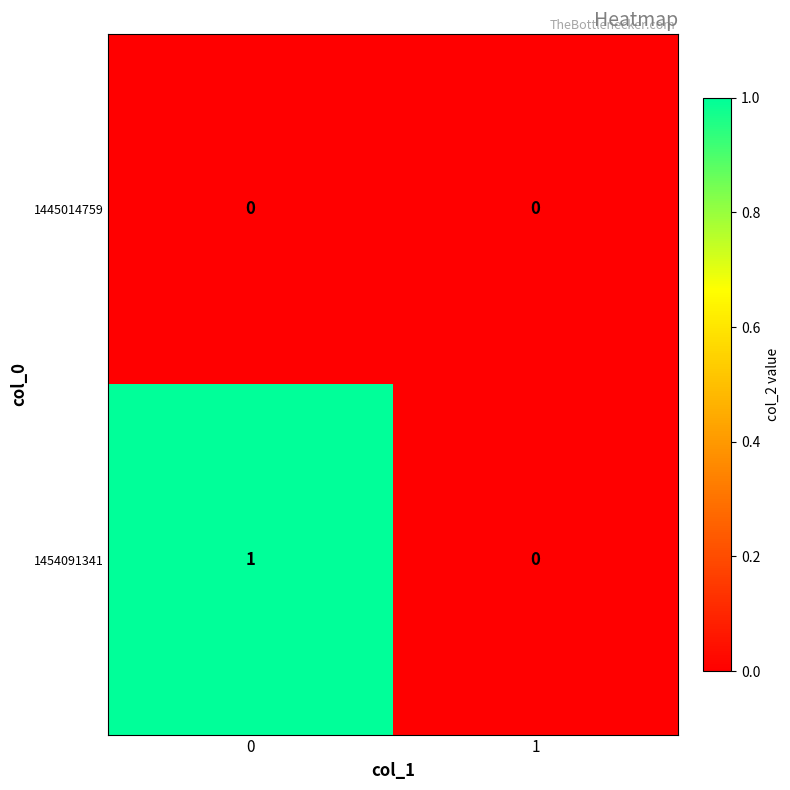

Reading right to left, what are all the values shown in this chart?

1445014759: 1=0	0=0
1454091341: 1=0	0=1